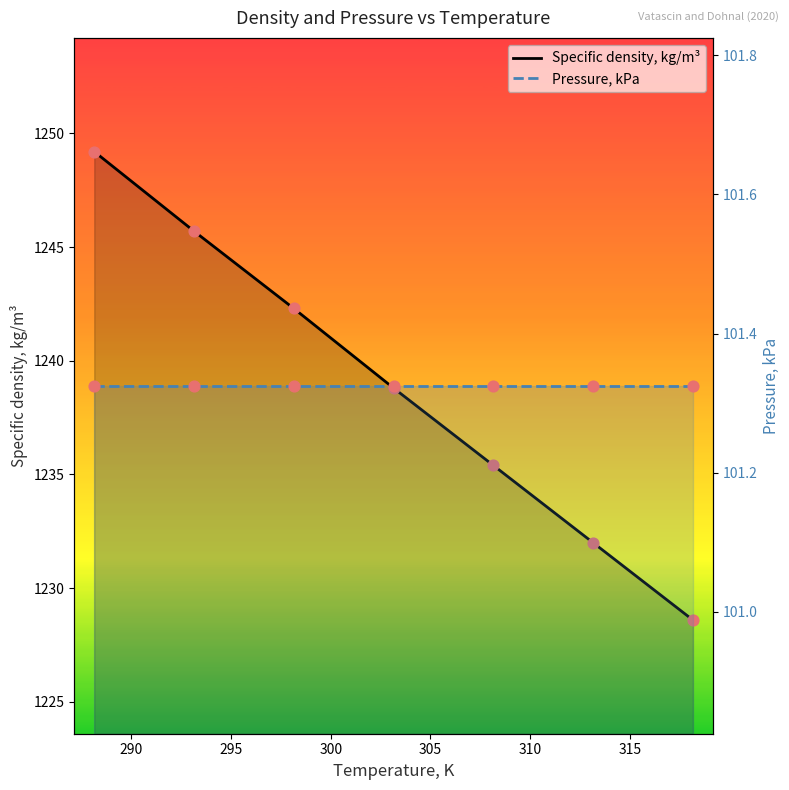

Is the value of Specific density, kg/m³ at 315 greater than the value of Pressure, kPa at 295?

Yes